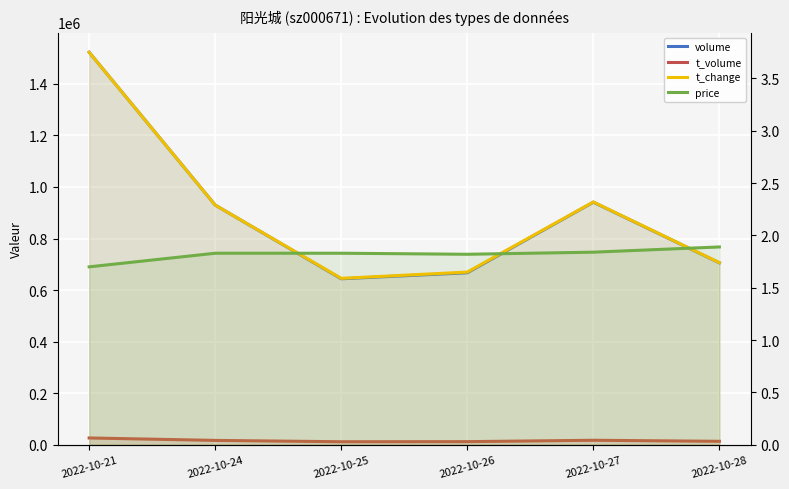

What is the value of the t_volume point at the 4th from the left?

12120.0